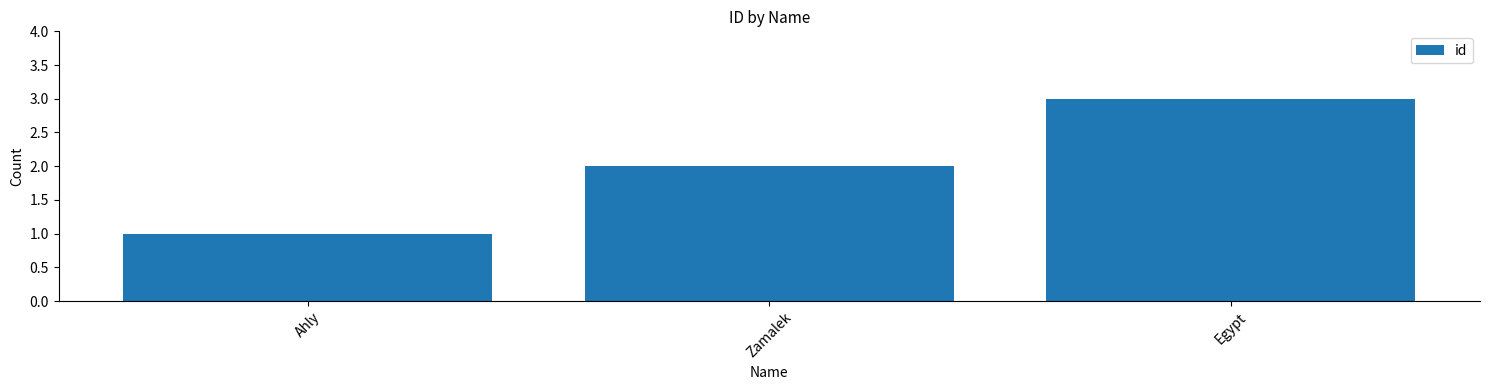

Between Egypt and Zamalek, which is larger?

Egypt